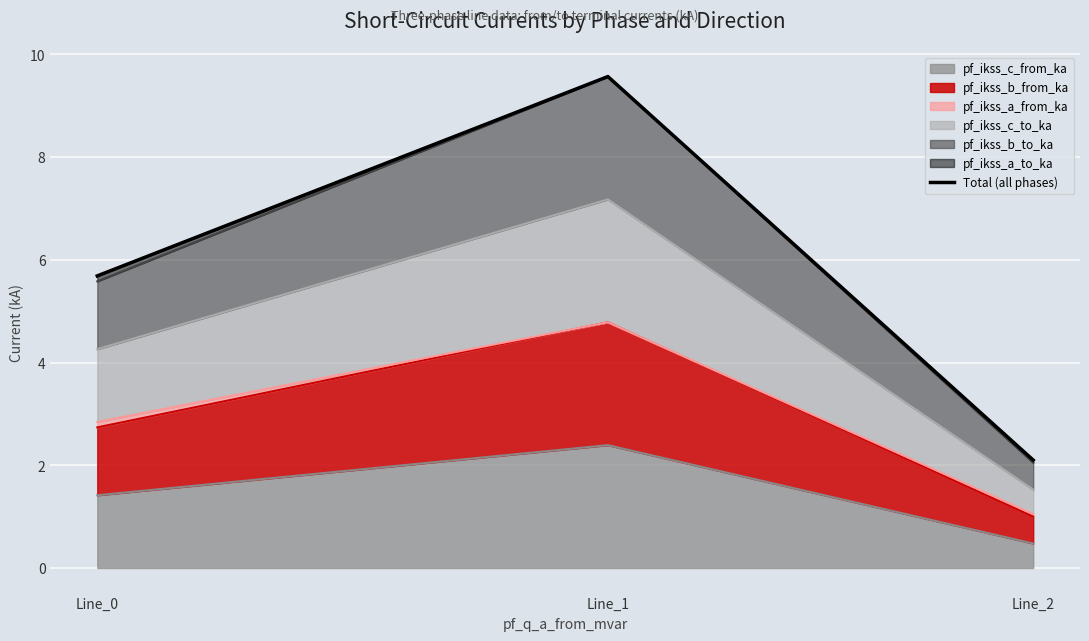

What is the change in value from Line_0 to Line_2?

-3.6